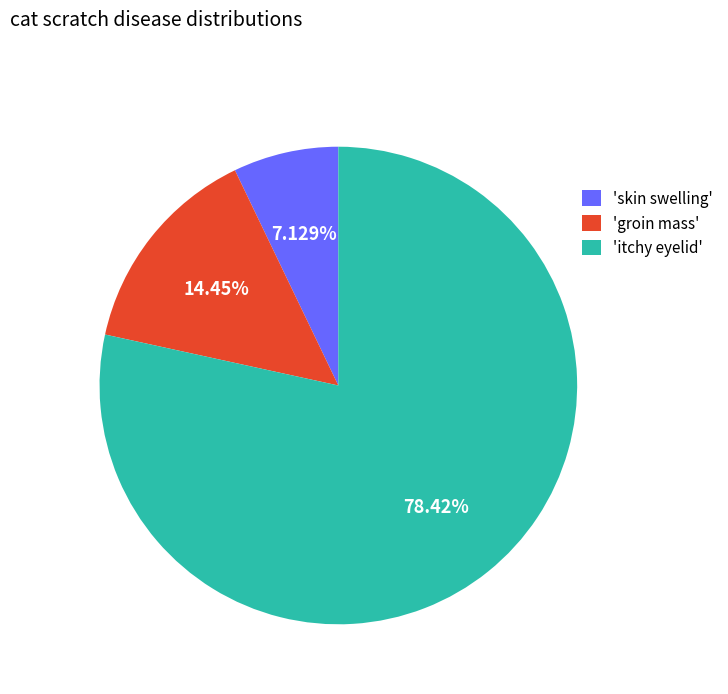

Rank the categories by value from highest to lowest.

'itchy eyelid', 'groin mass', 'skin swelling'